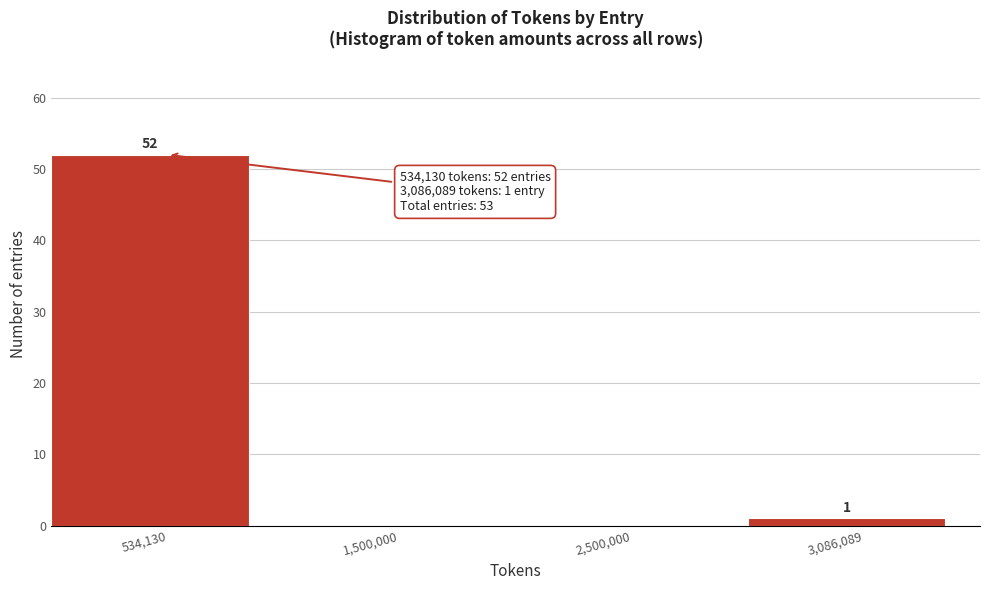

Reading right to left, extract all data points from this chart.

3,086,089=1	2,500,000=0	1,500,000=0	534,130=52